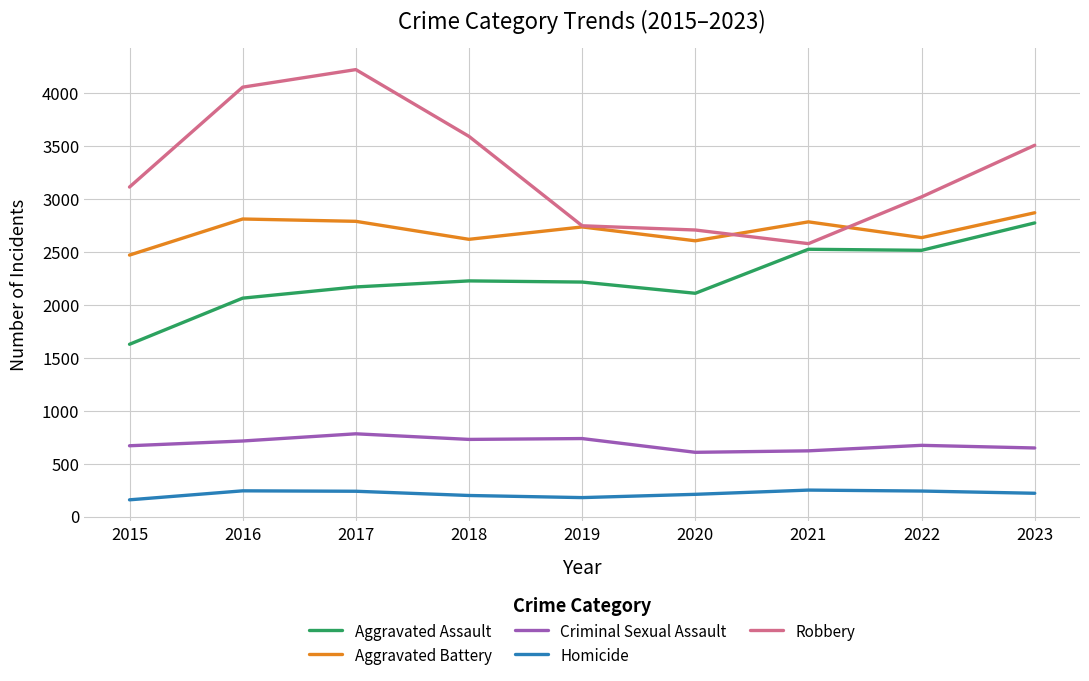

List the labels in order of Robbery value, largest first.

2017, 2016, 2018, 2023, 2015, 2022, 2019, 2020, 2021